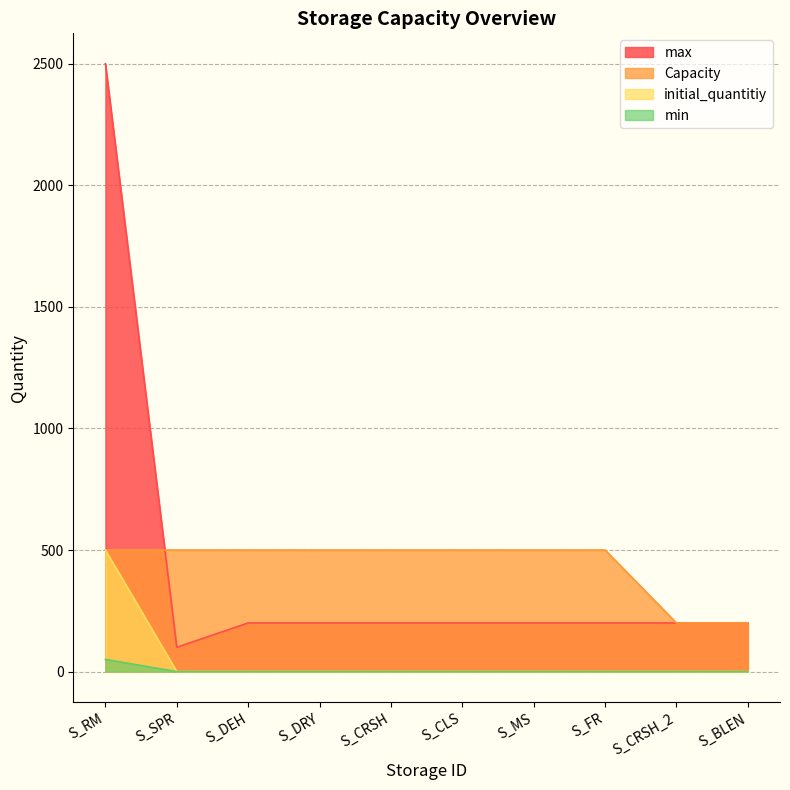

What is the sum of the max values at S_CLS and S_DEH?

400